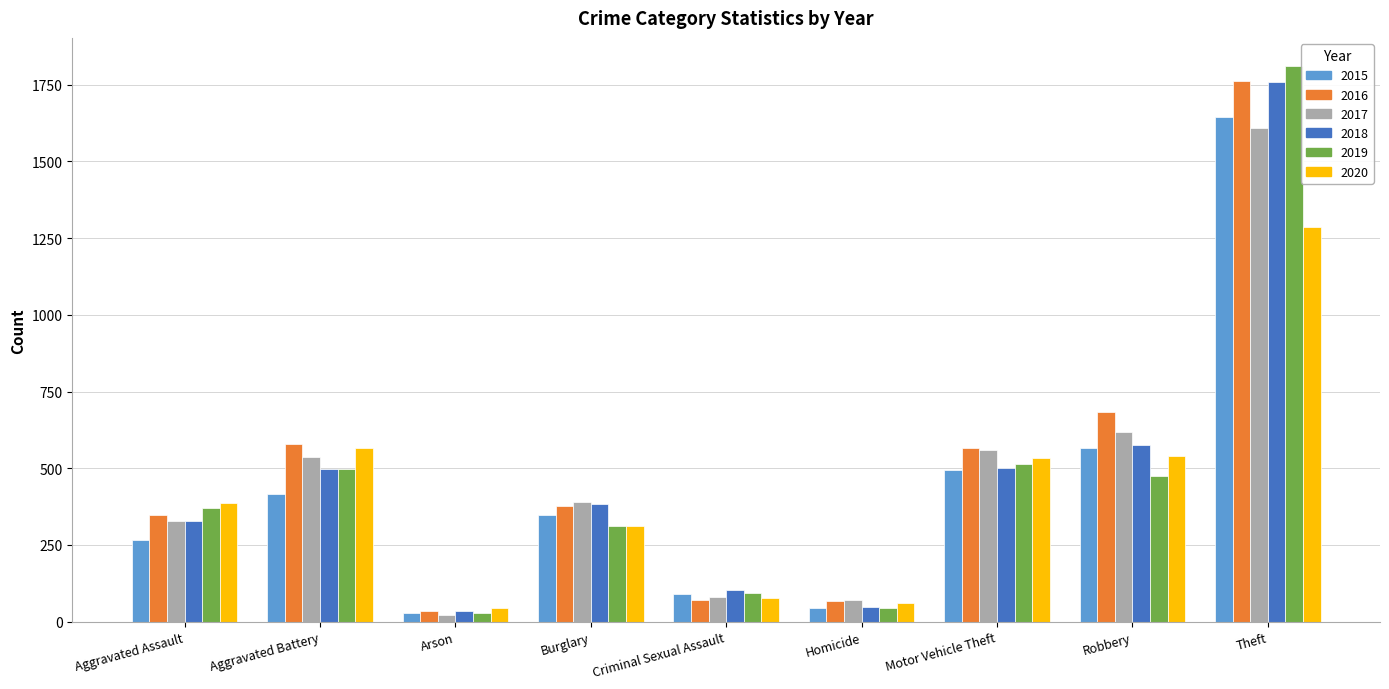

What is the spread (max minus min) of values at Aggravated Battery?

163